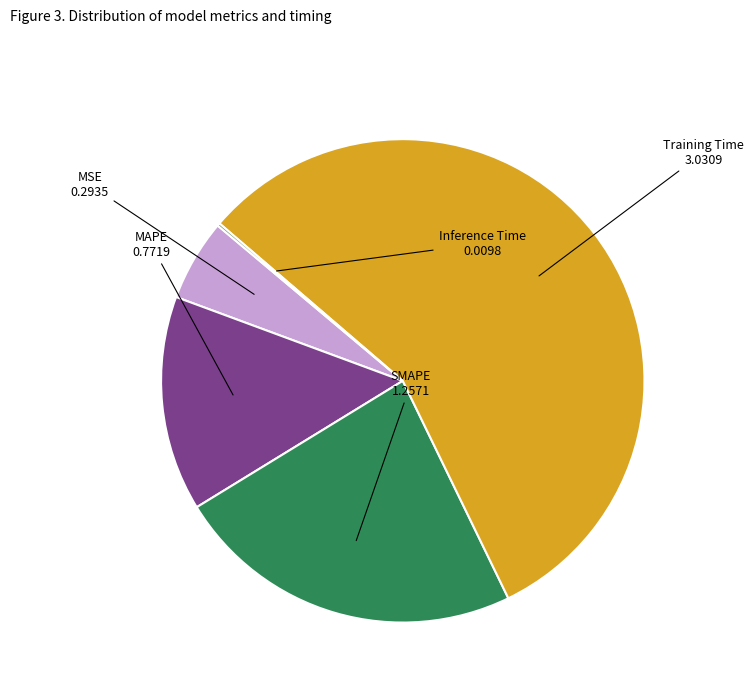

Is there any slice that represents more than half of the pie?

Yes